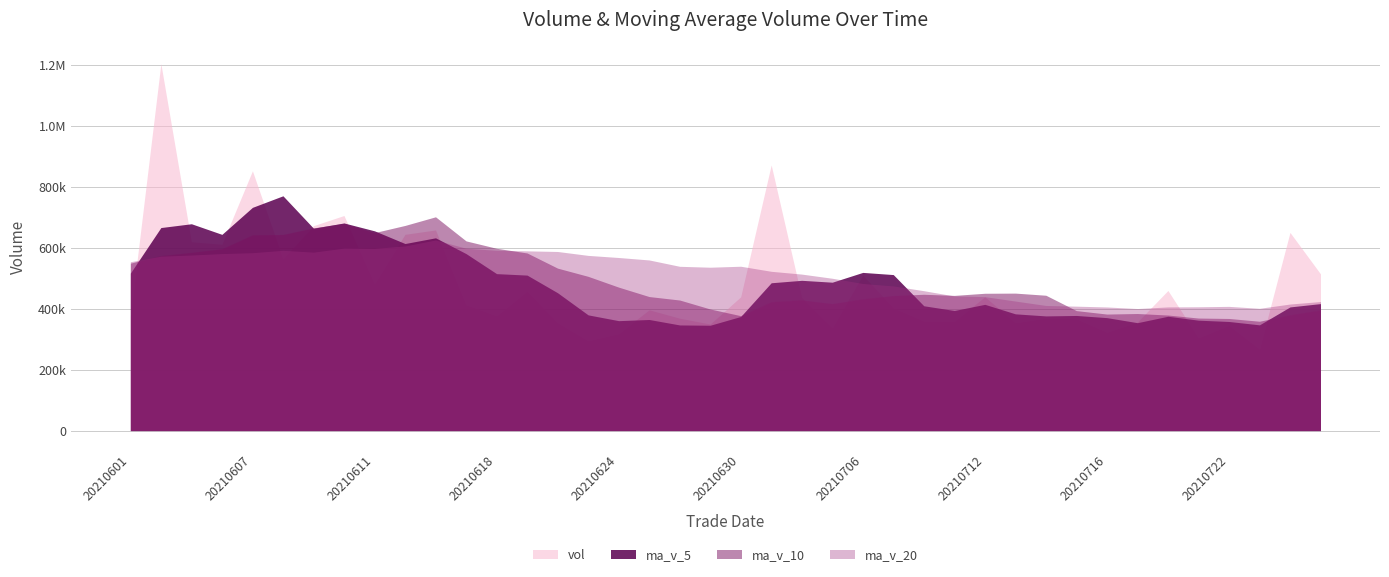

Does the chart display data point markers on the line(s)?

No